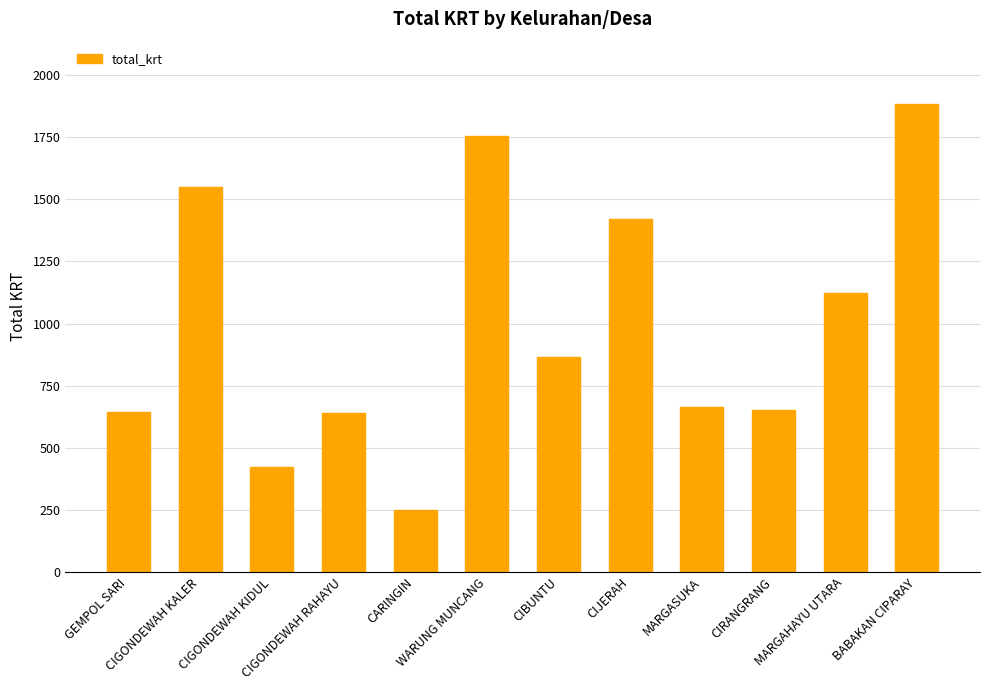

What is the difference between the maximum and second lowest values?

1463